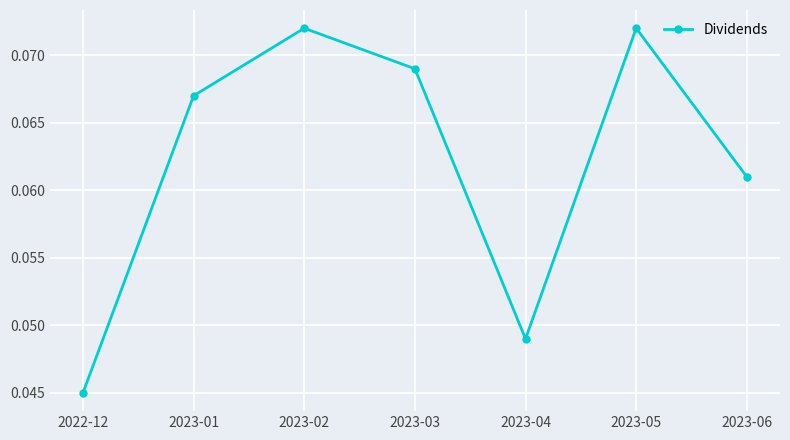

Which has a higher value, 2023-04 or 2023-02?

2023-02